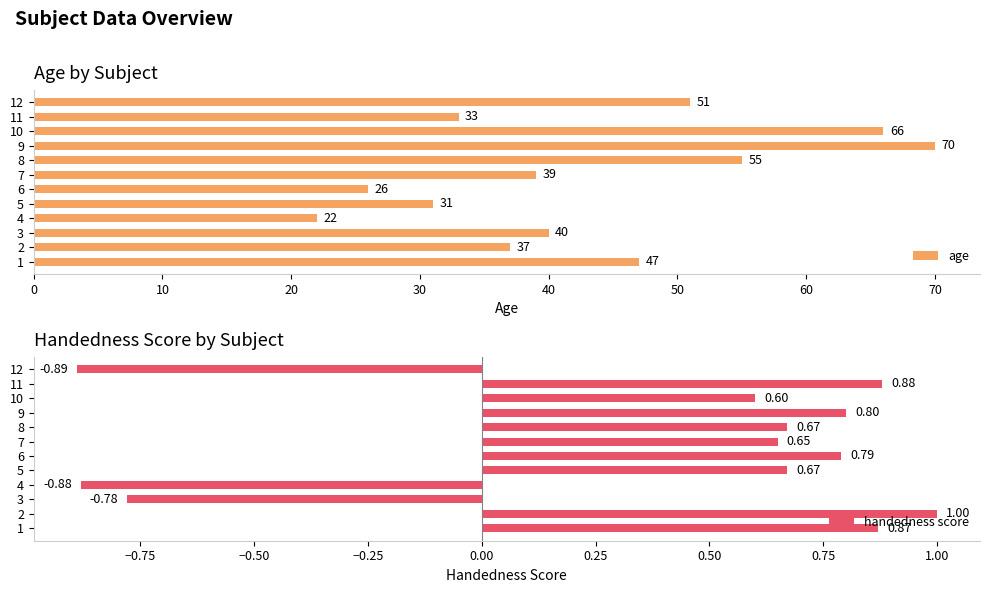

How many distinct data groups are displayed?

2